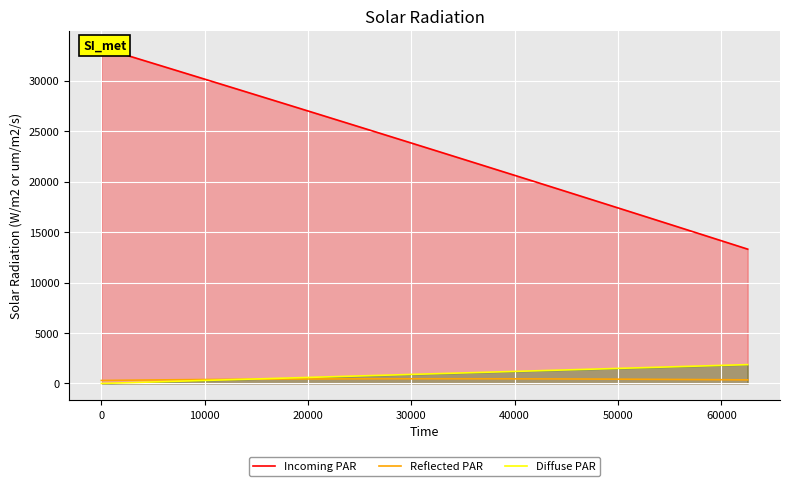

Does the chart display data point markers on the line(s)?

No